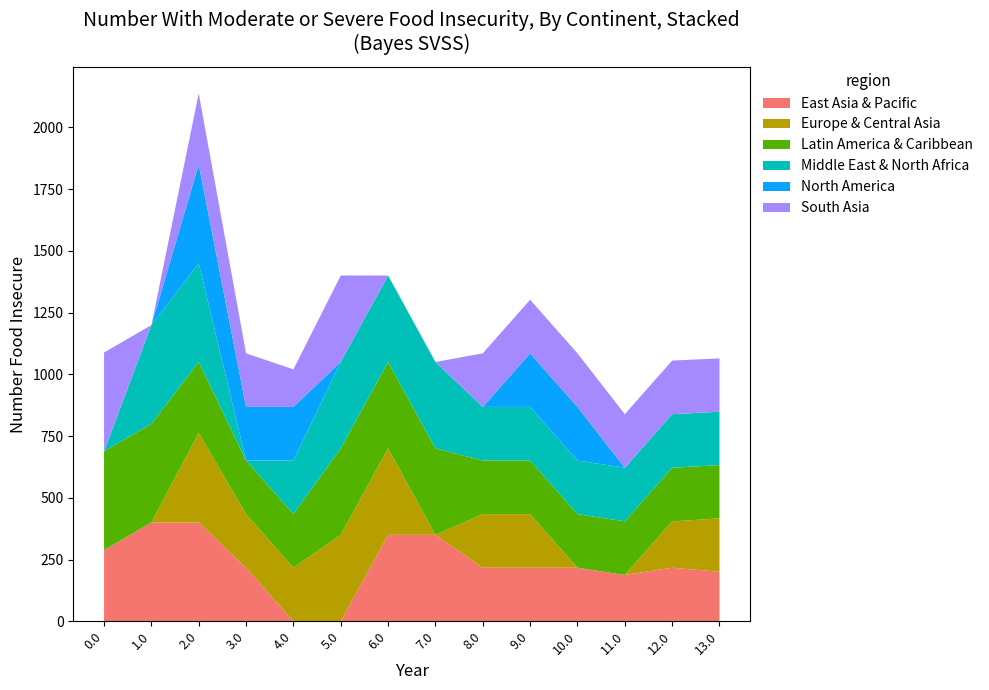

What is the total value across all series at 13.0?

1064.6